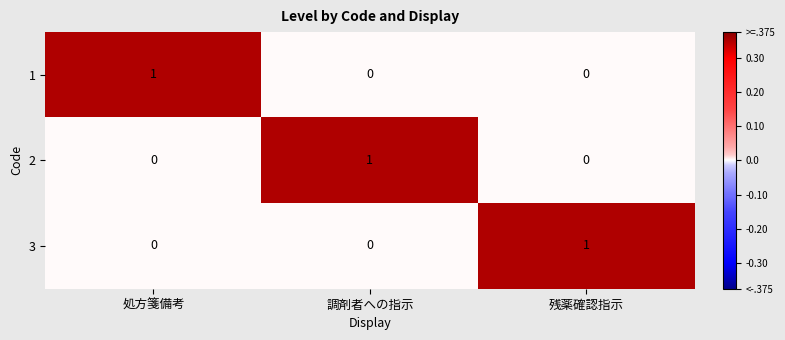

How many values in the 2 series exceed 0?

1